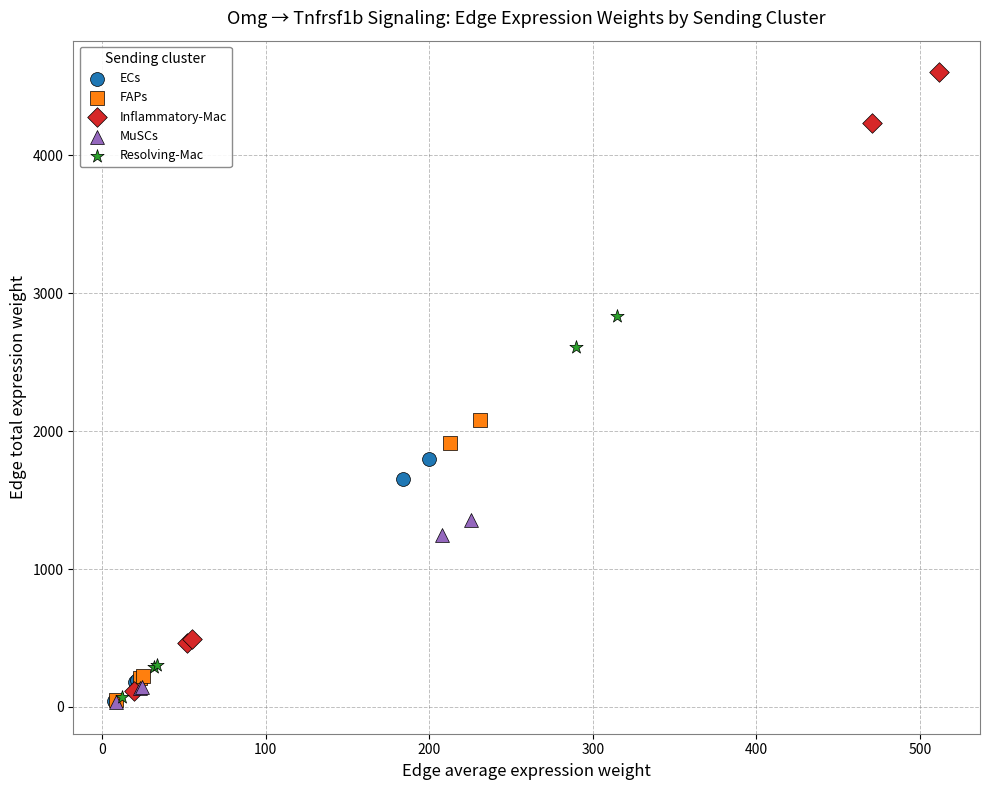

Which series has the widest spread of Y values?

Inflammatory-Mac